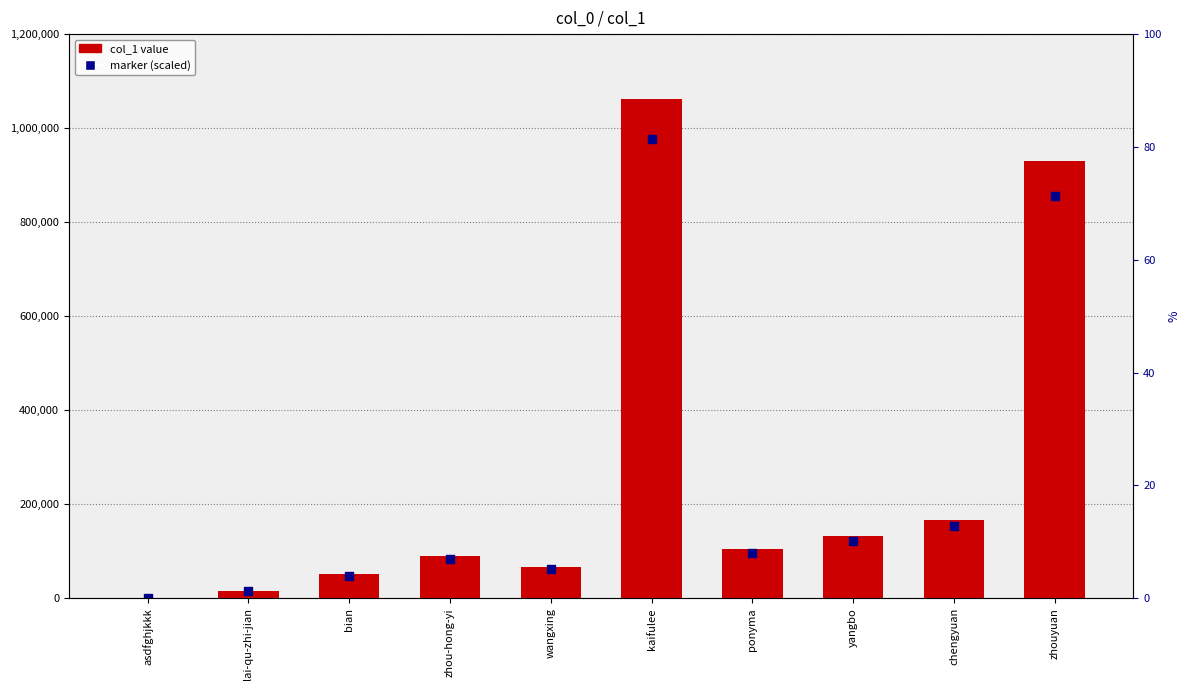

At which category is the sum across all series the highest?

kaifulee